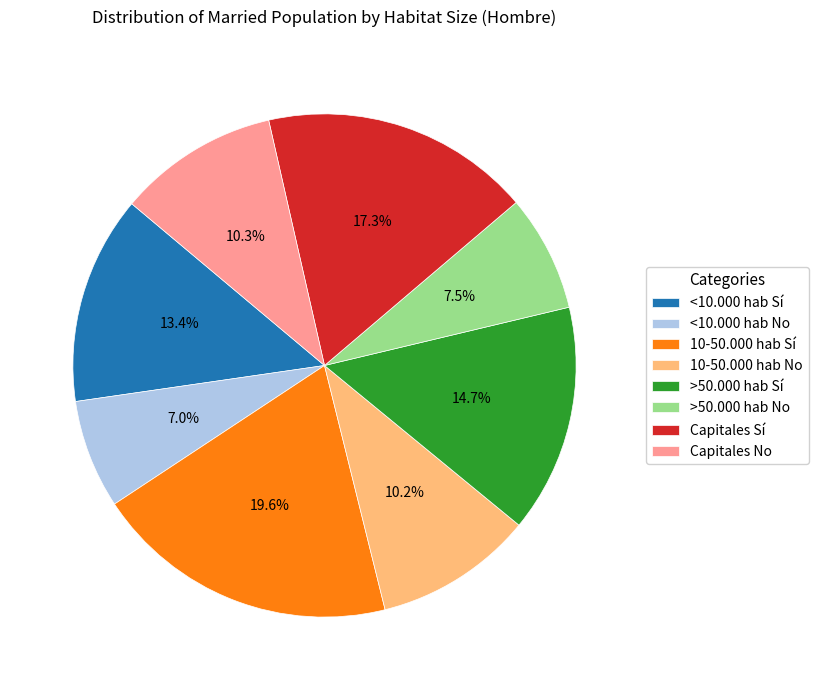

Is it true that >50.000 hab Sí is 23% of the pie?

False